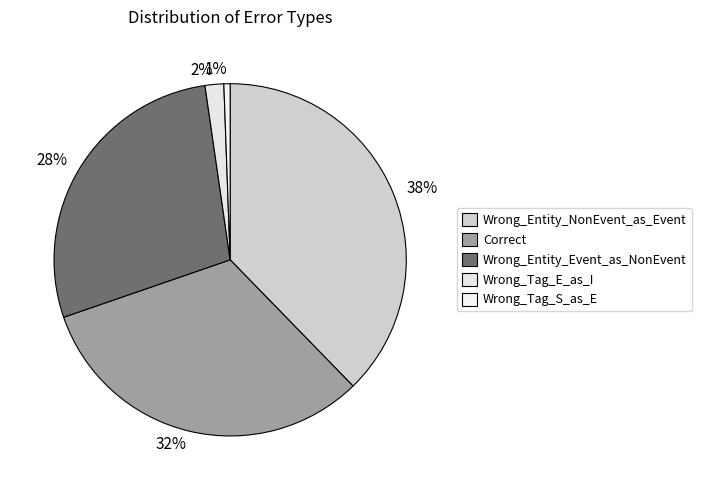

Between Correct and Wrong_Entity_NonEvent_as_Event, which is larger?

Wrong_Entity_NonEvent_as_Event